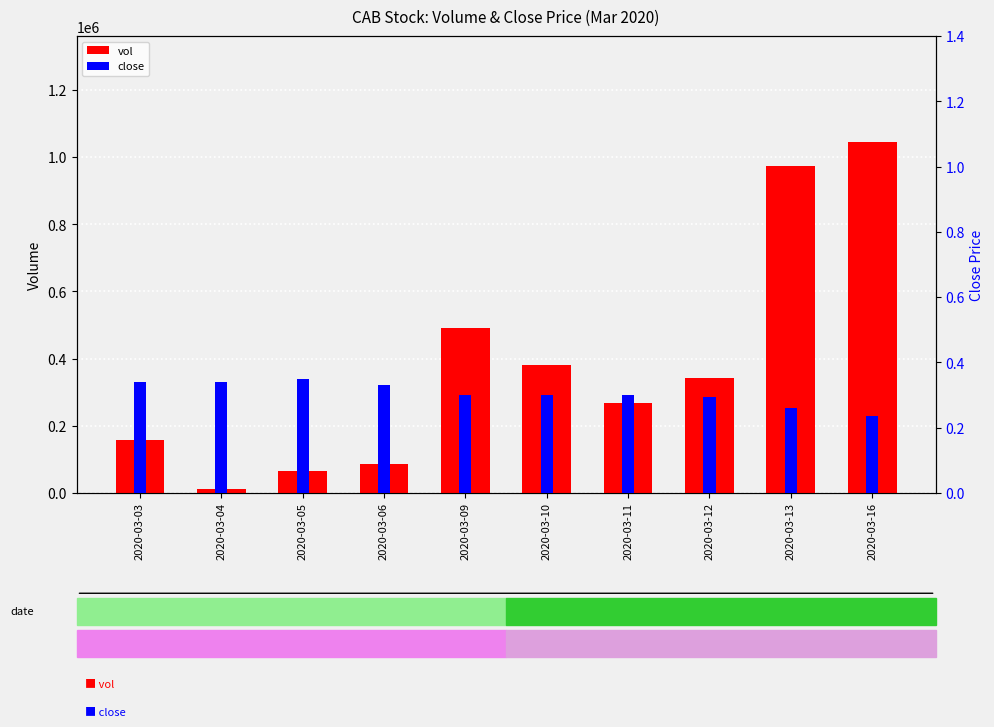

What is the difference between the maximum and minimum values in the vol series?

1034700.0